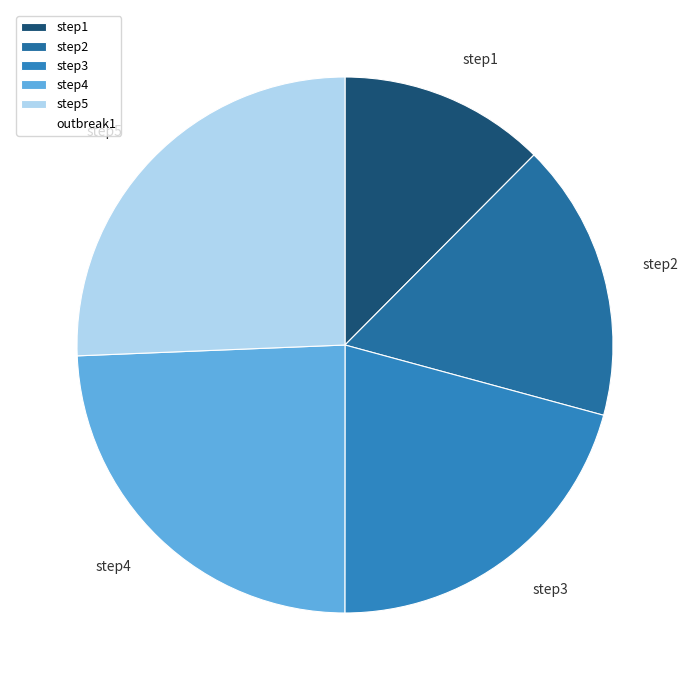

Does step2 represent more than half of the total?

No